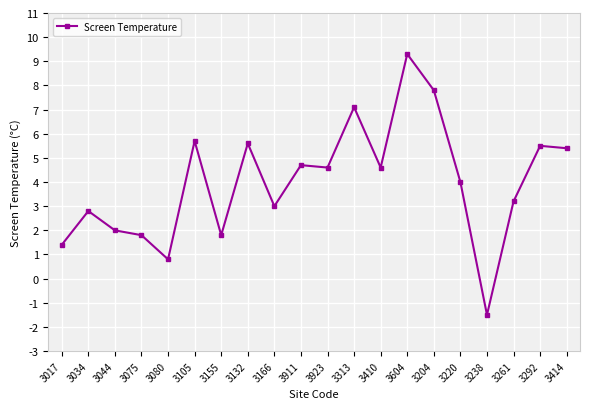

What is the difference between the maximum and second lowest values?

8.5